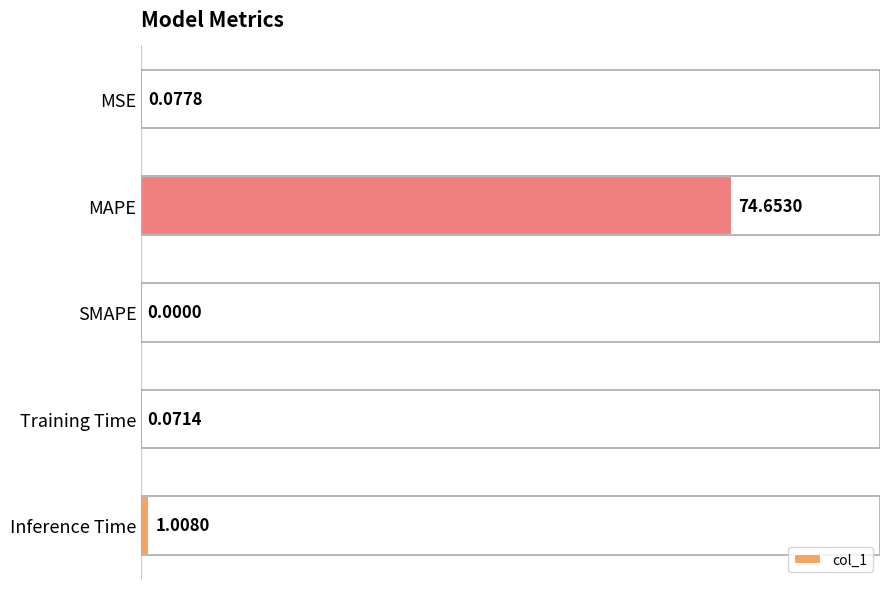

What is the greatest value displayed?

74.7